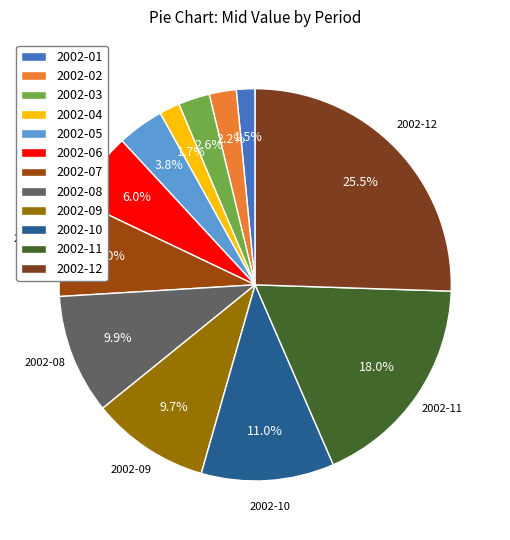

How many segments does this pie chart have?

12